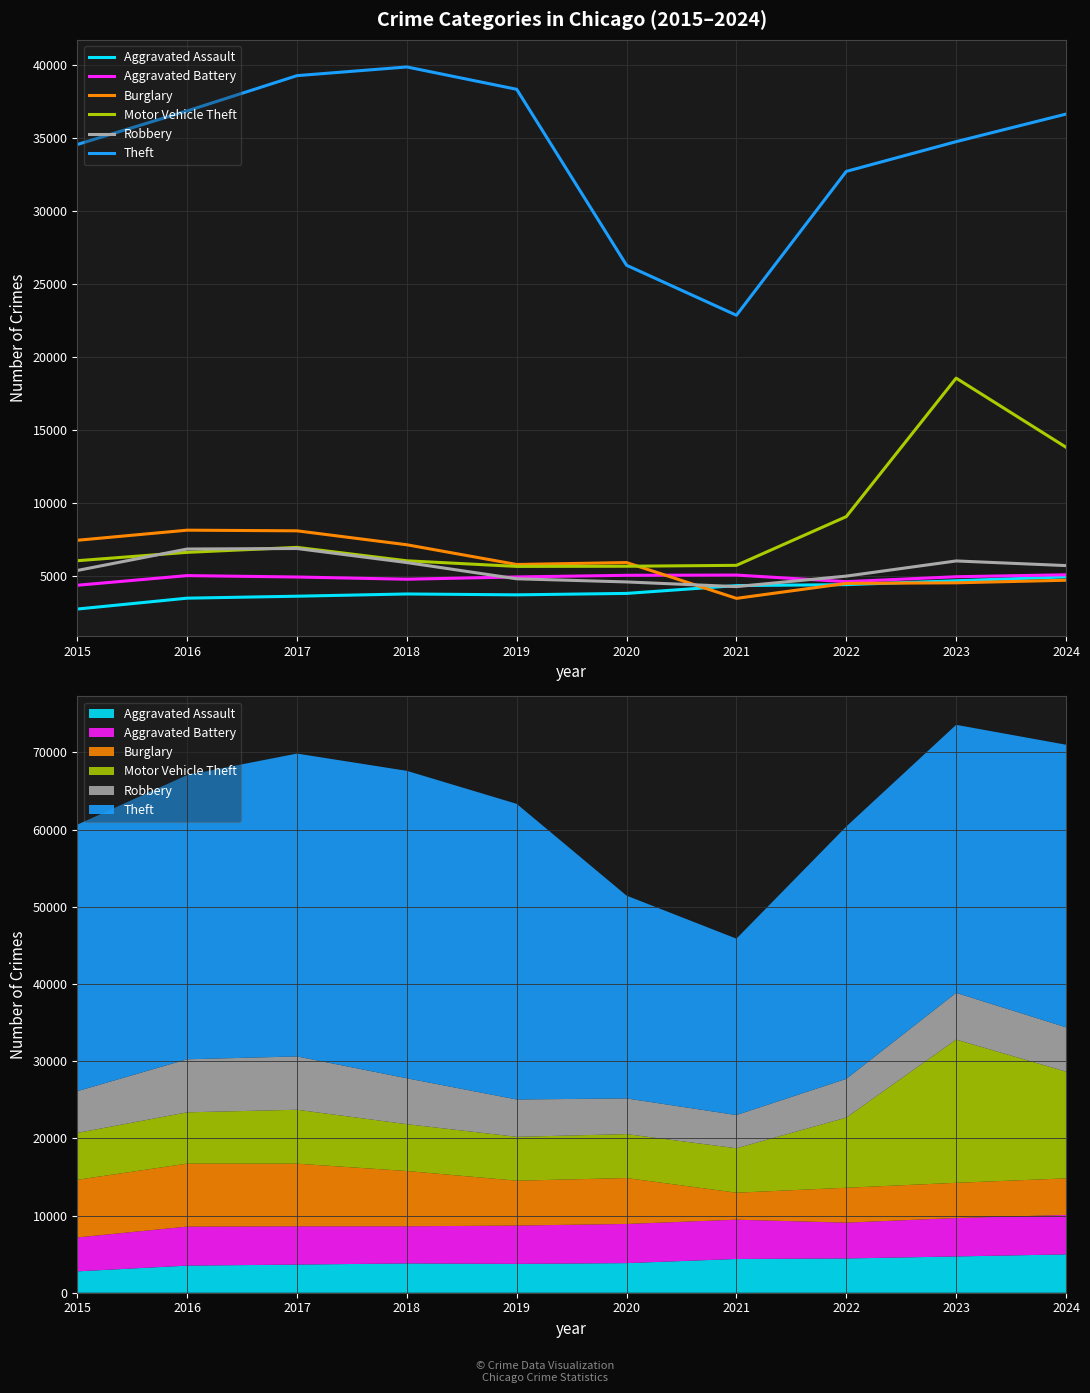

What is the total value across all series at 2023?

73582